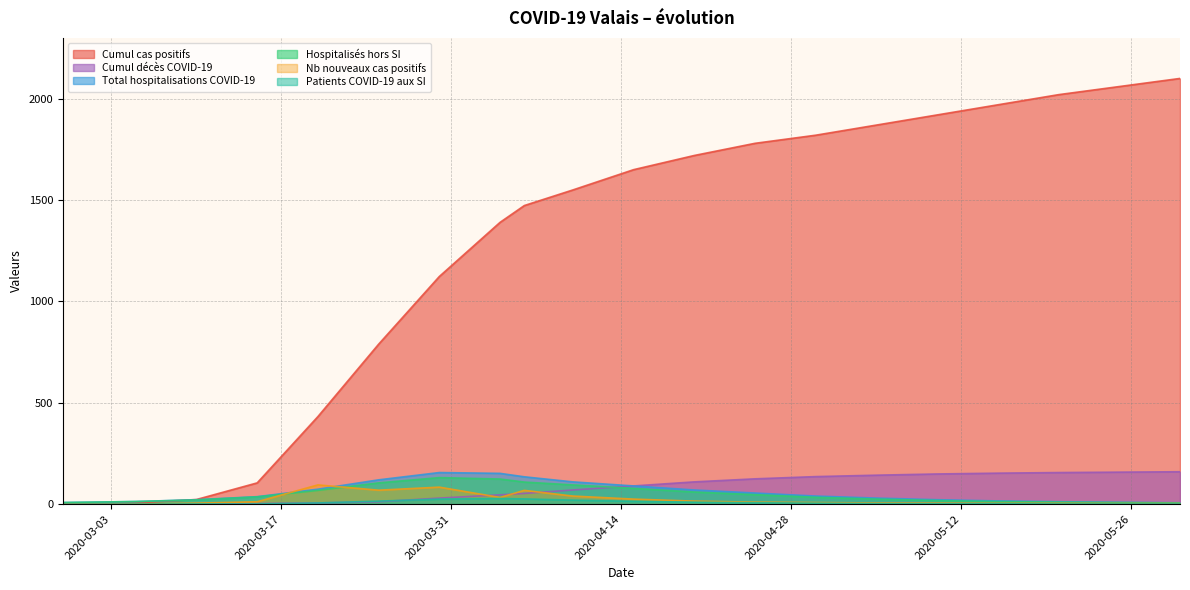

What is the total value across all series at 2020-03-20?

681